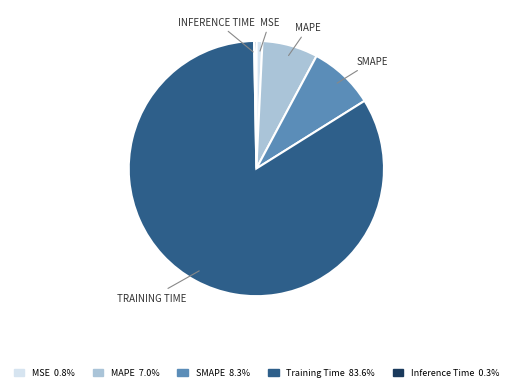

Is there any slice that represents more than half of the pie?

Yes